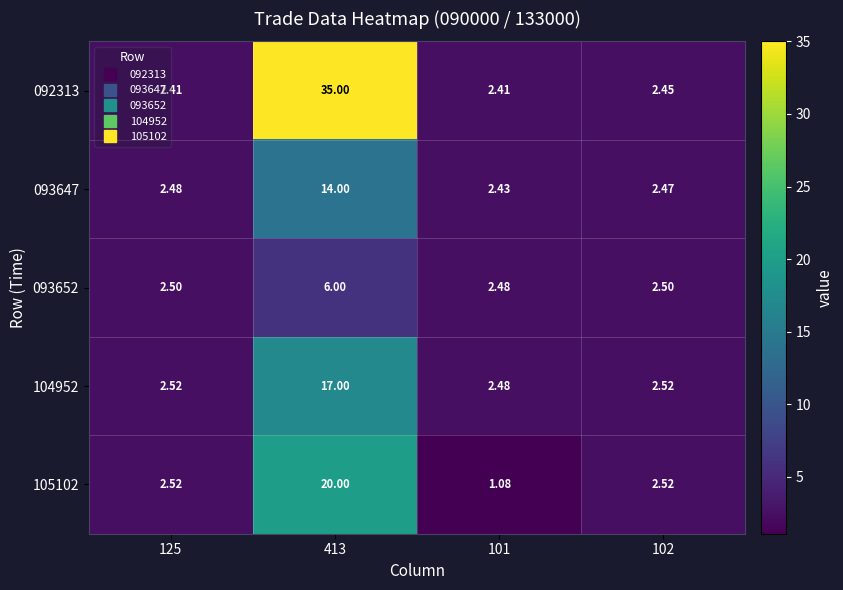

Is the value of 104952 at 101 greater than the value of 093652 at 125?

No